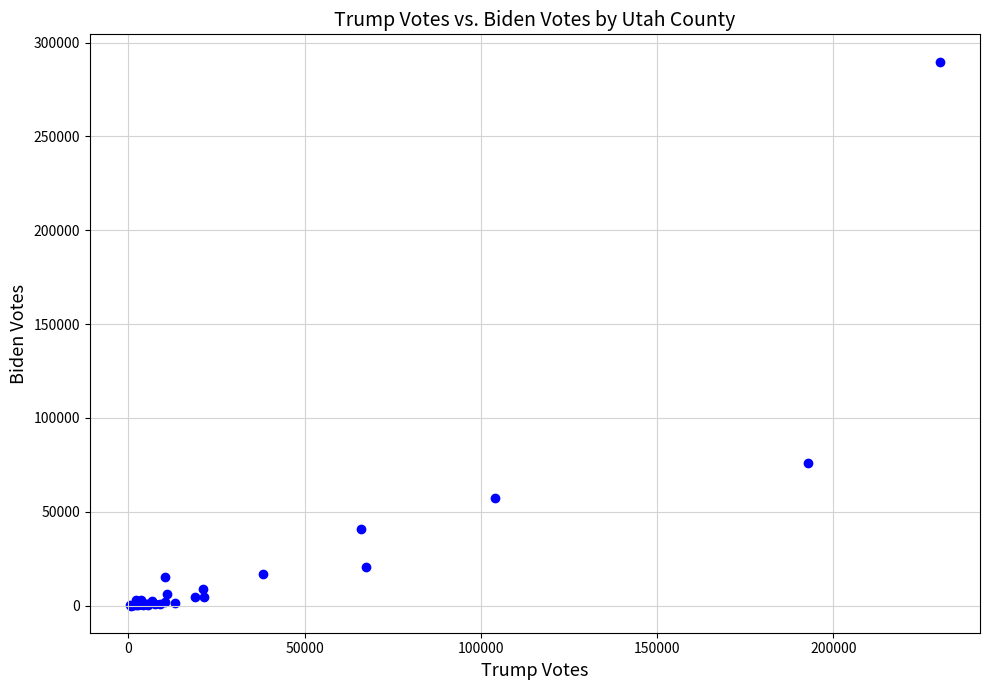

What Y value in the scatter plot is closest to 144996?

76033